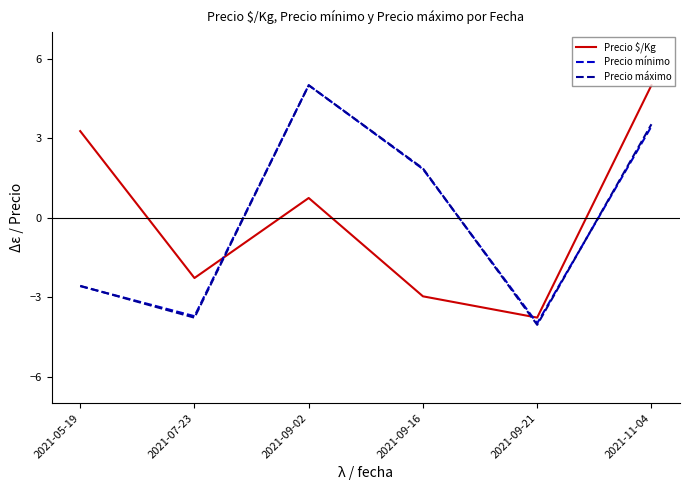

What is the spread (max minus min) of values at 2021-07-23?

1.5